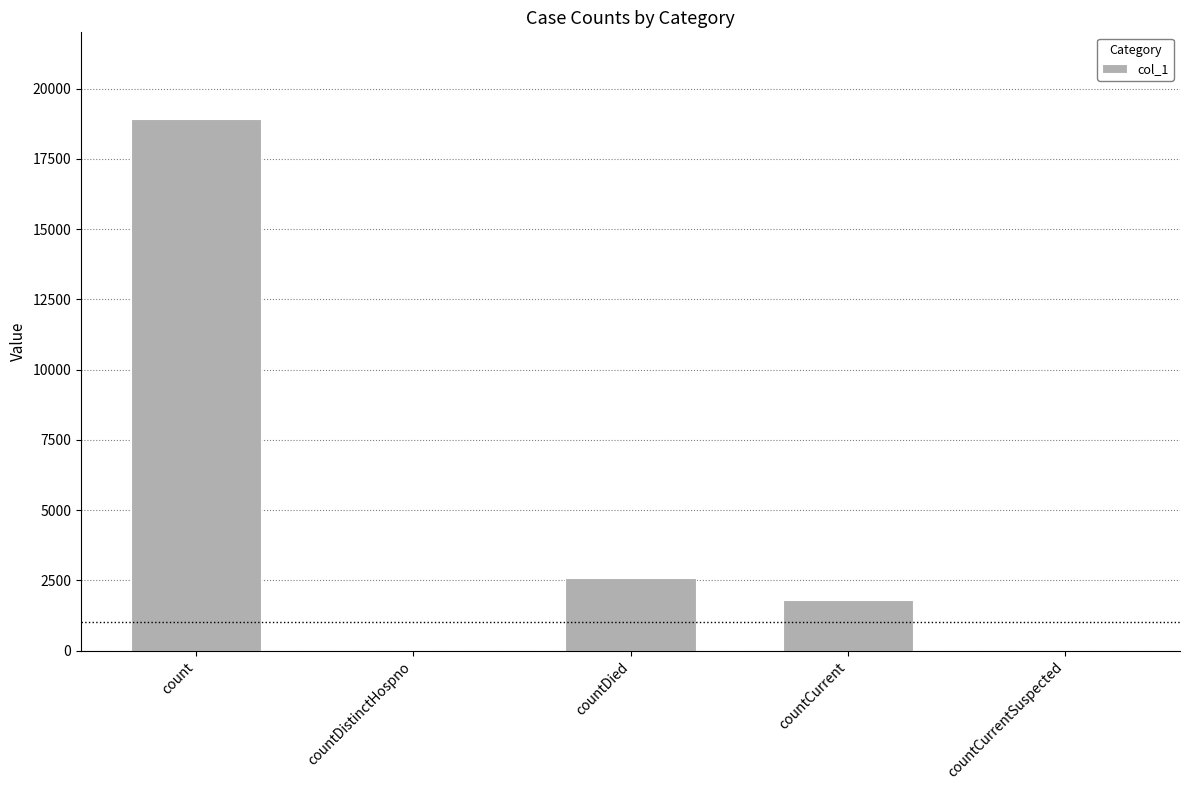

Where does the data first go above 1786?

count